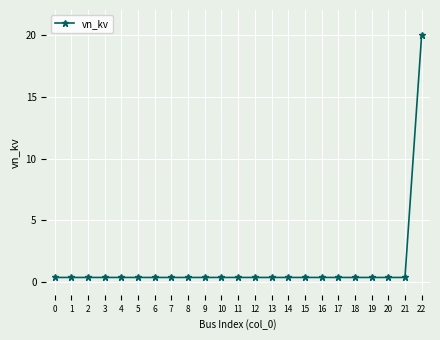

What is the average value?

1.3